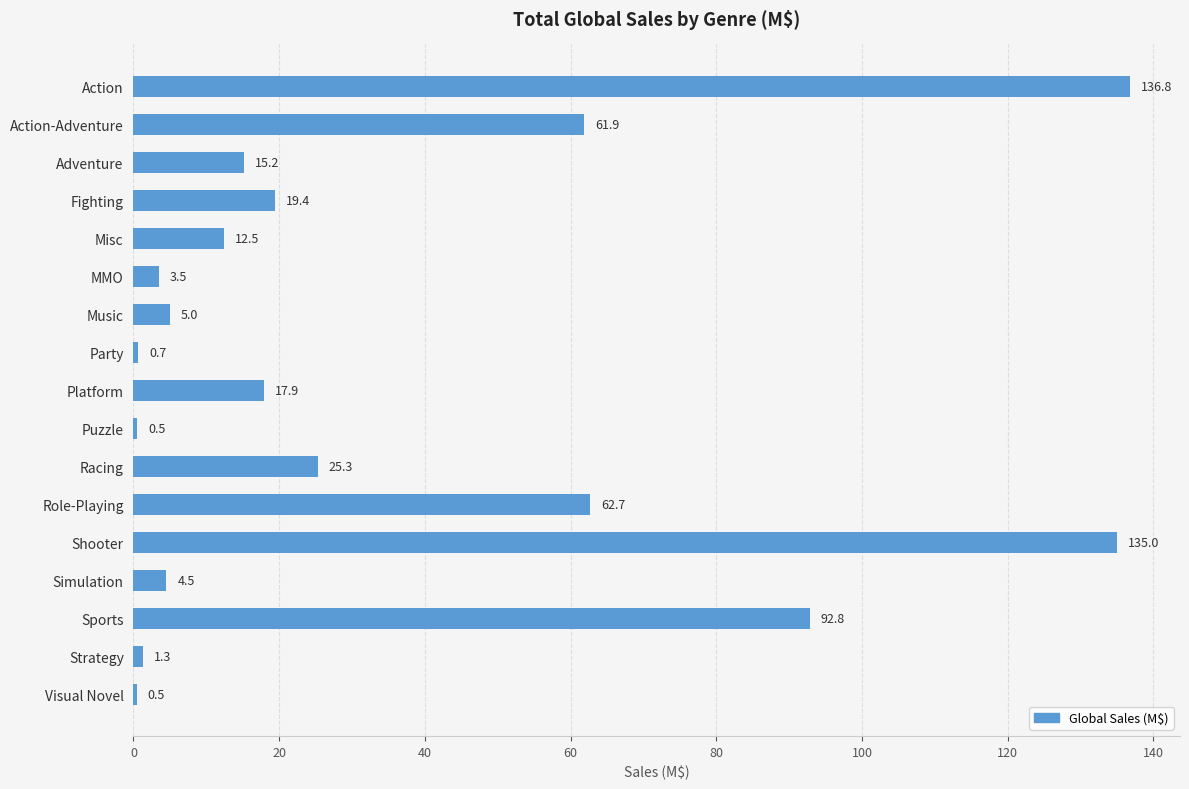

True or false: the data shows 12.5 at Misc.

True